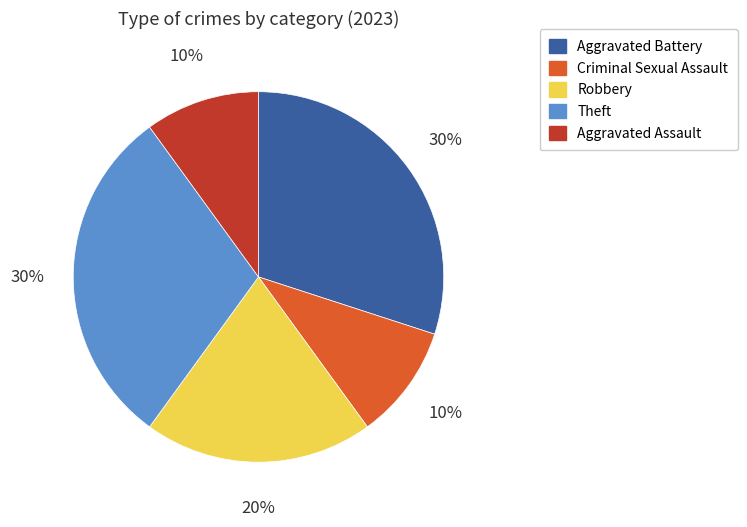

True or false: Robbery accounts for 20% of the total.

True